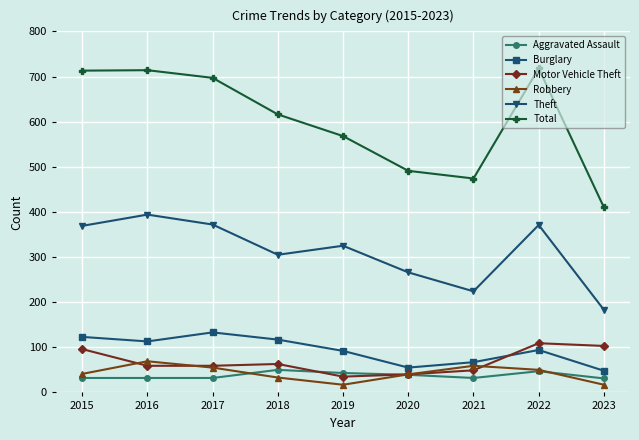

How many lines are shown in the chart?

6